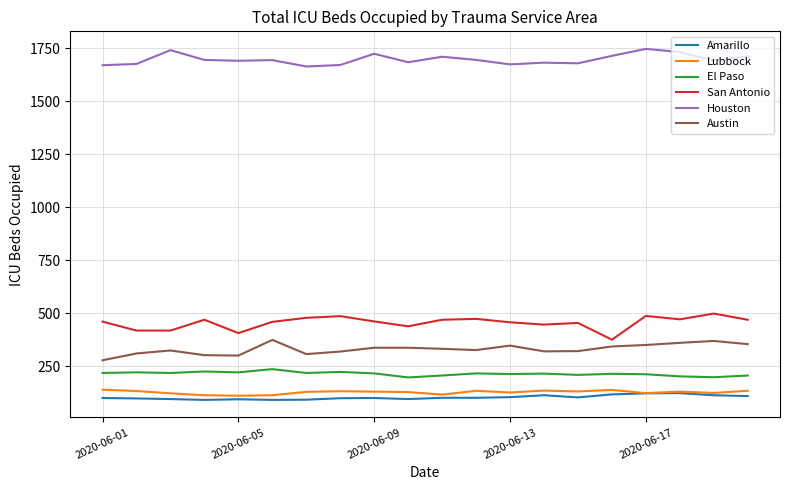

Which series has the largest total across all categories?

Houston